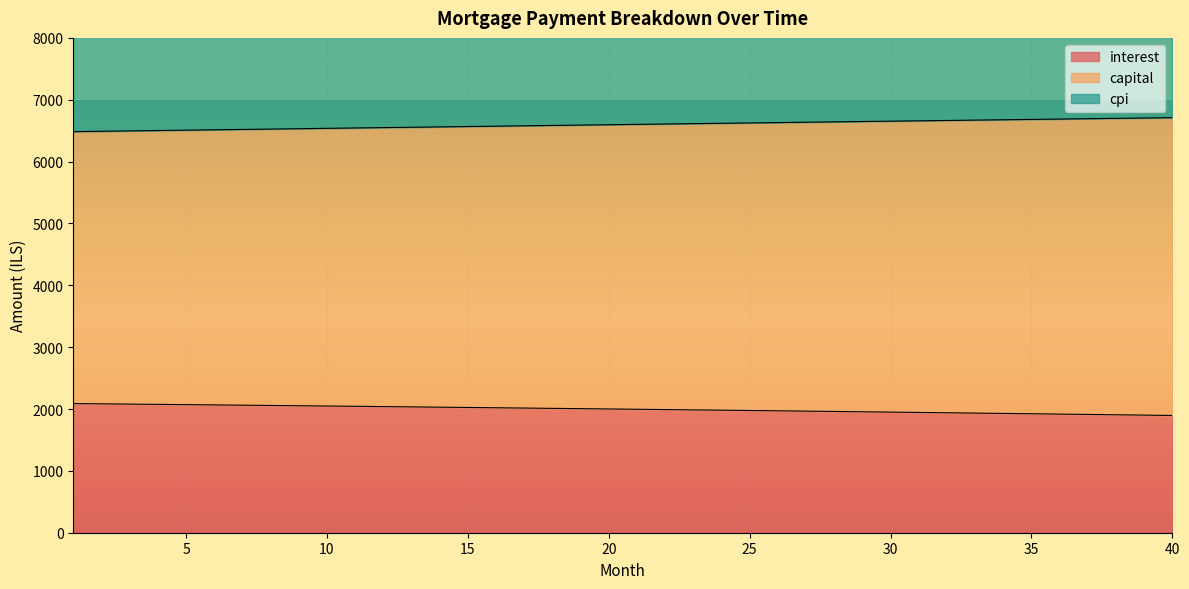

Which category has the highest value in the interest series?

1